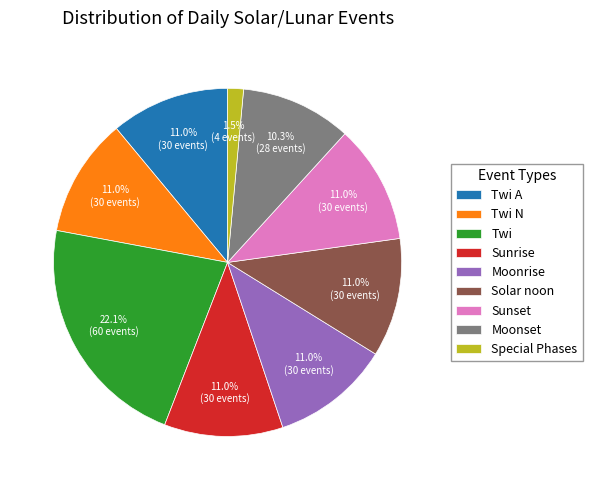

Does Twi A account for over 50% of the chart?

No